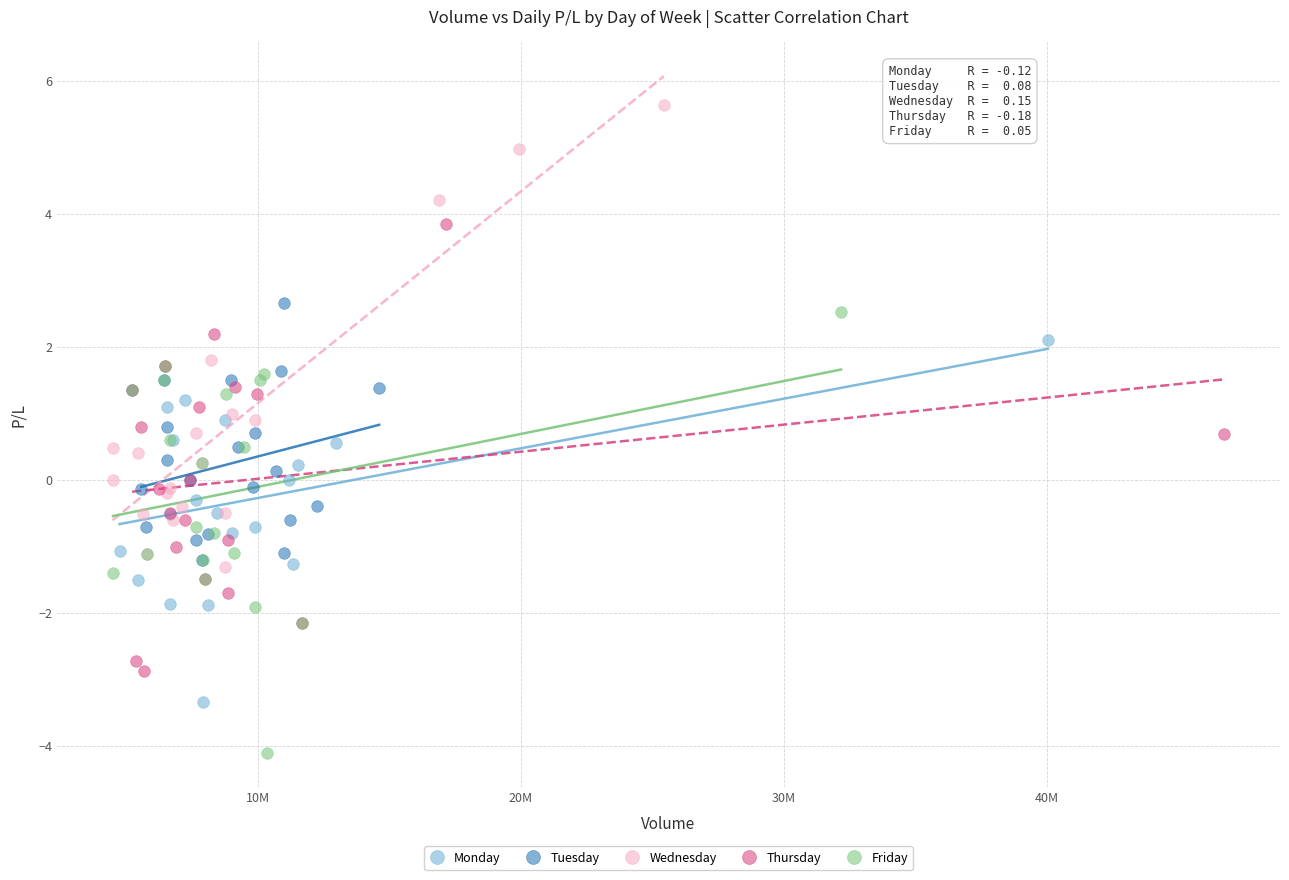

Which series contains the lowest Y value?

Friday